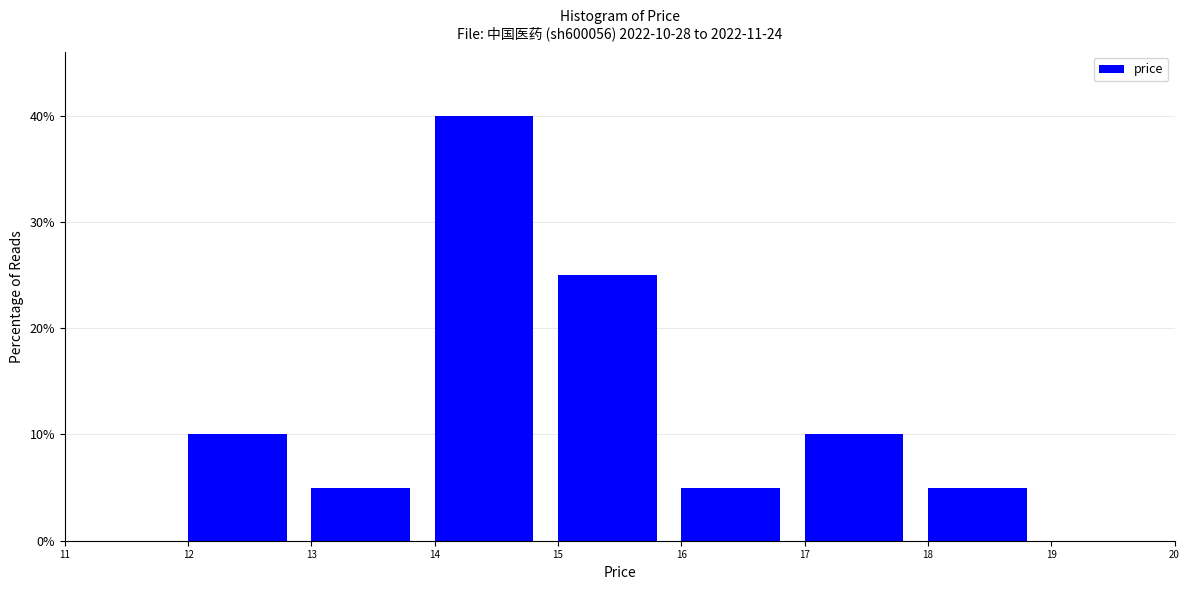

Which range on the x-axis has the tallest bar?

14 to 15